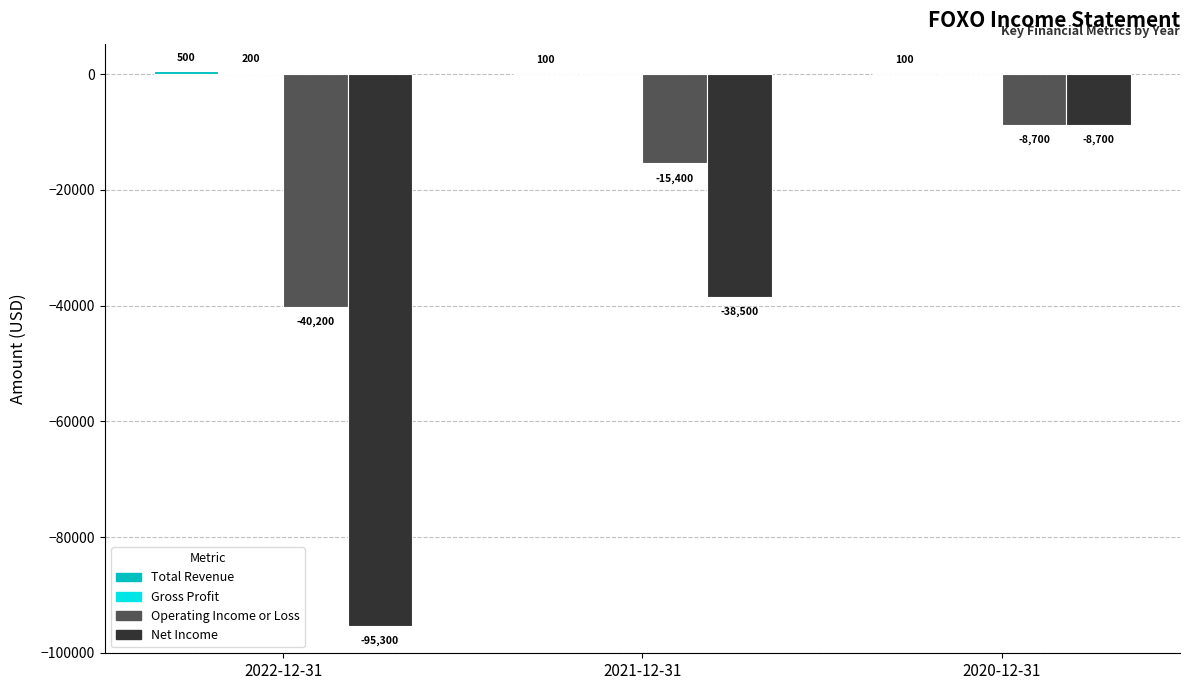

How many groups of bars are there?

3